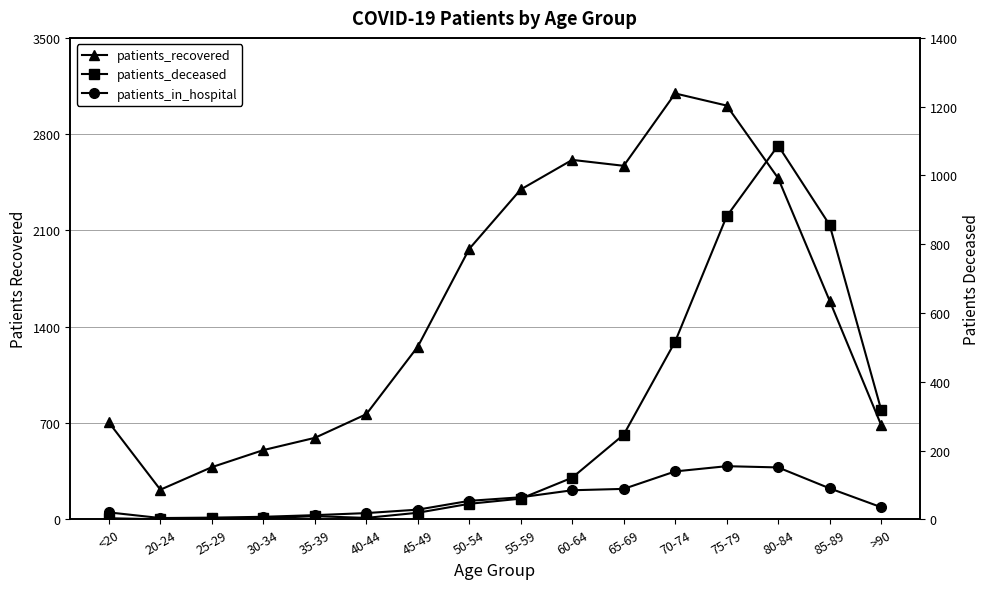

True or false: patients_recovered and patients_in_hospital intersect in this chart.

False